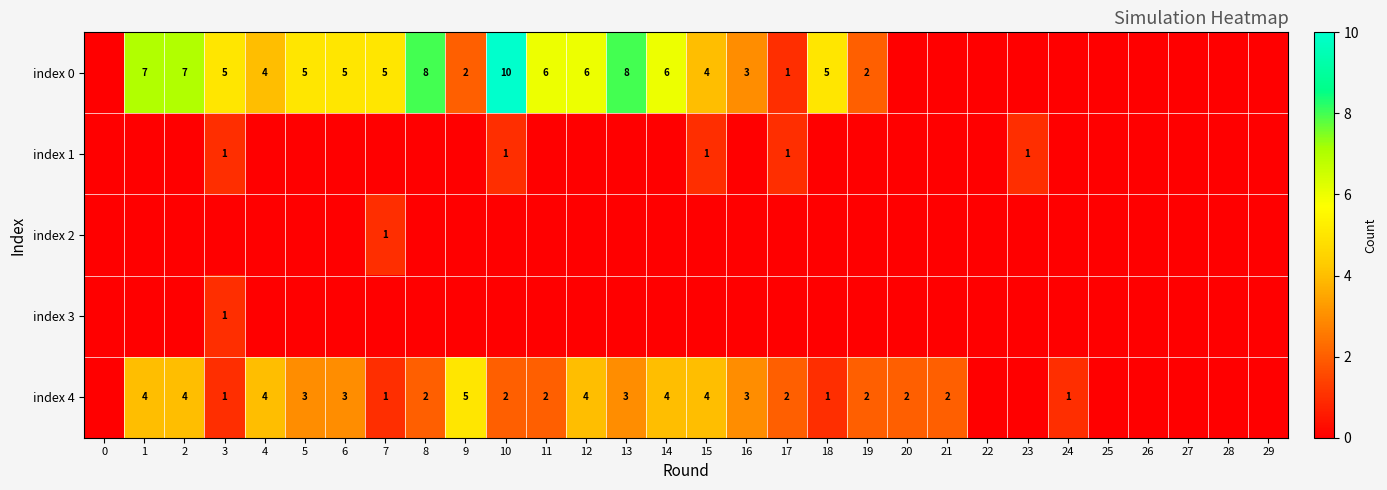

The index 4 series shows 1 at 7. True or false?

True